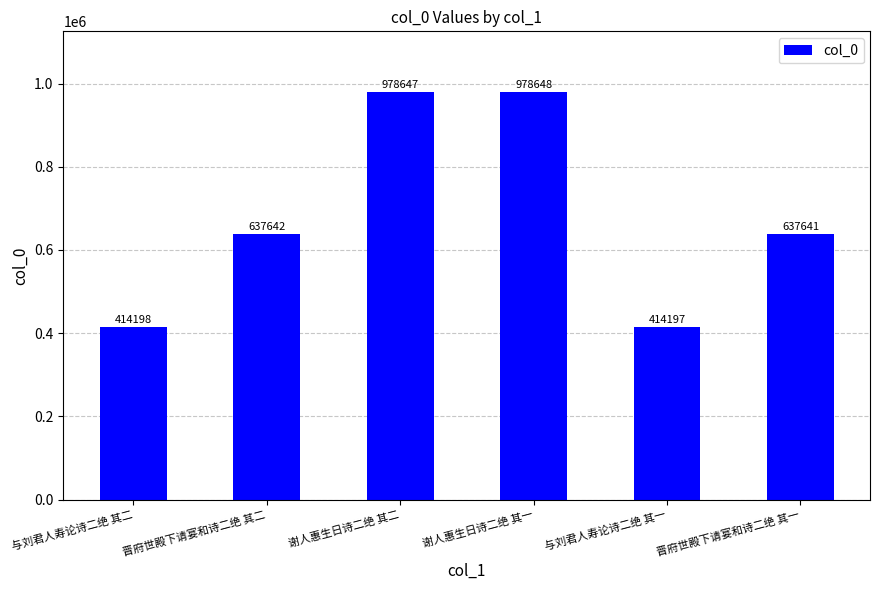

What is the difference between the maximum and minimum values?

564451